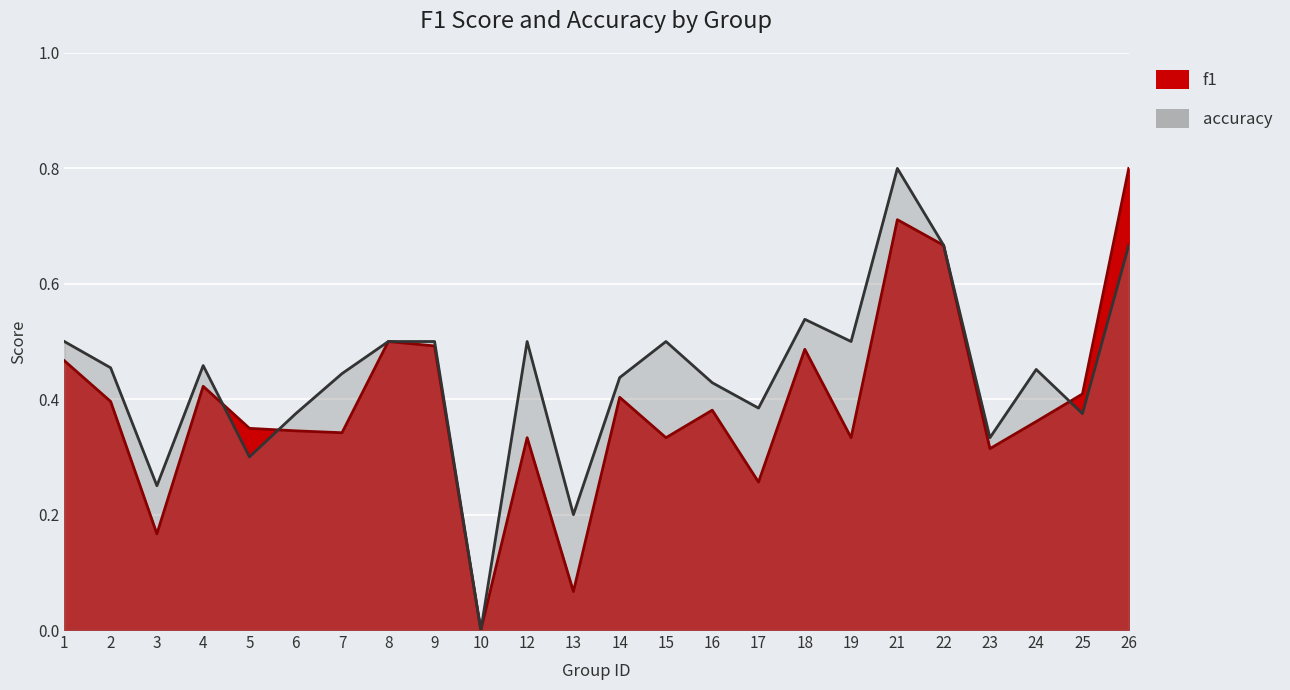

True or false: f1 has more than 1 interior local peaks.

True